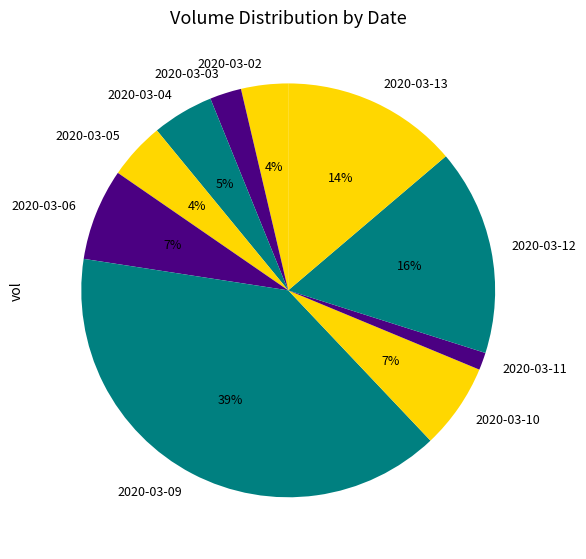

What is the largest slice in the pie chart?

2020-03-09